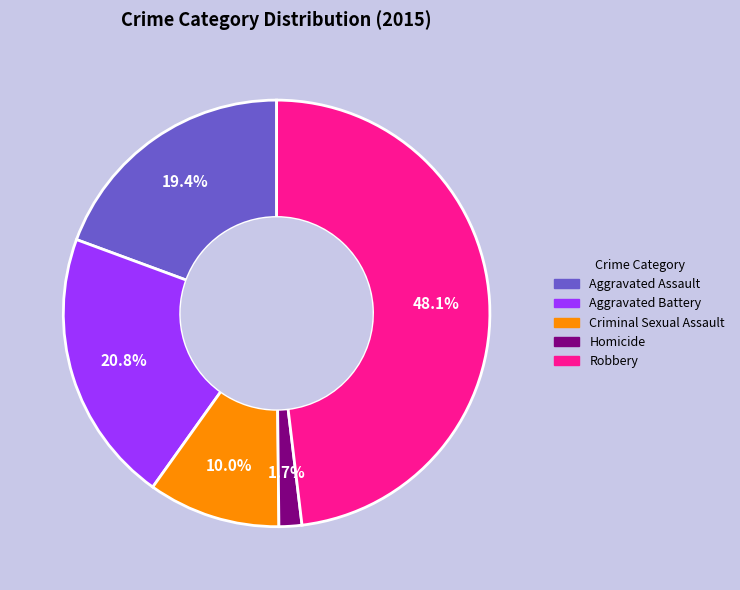

To the nearest percent, what is the difference between the Aggravated Assault and Aggravated Battery slice percentages?

1%